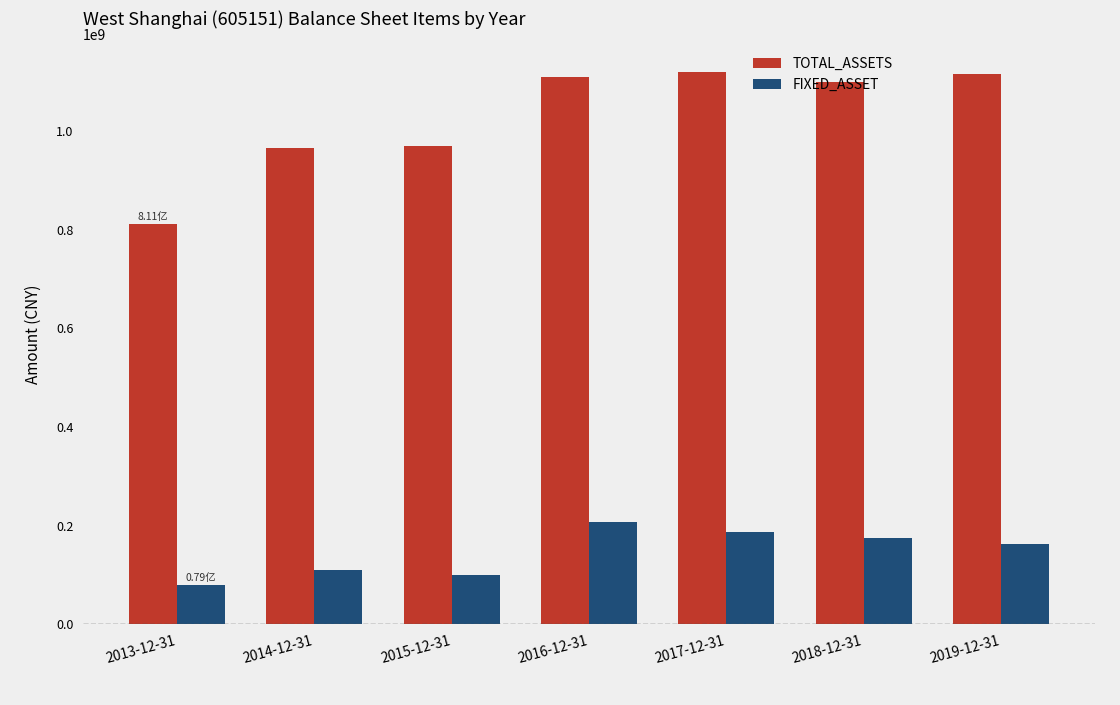

How many data points in FIXED_ASSET are above 162827893?

4